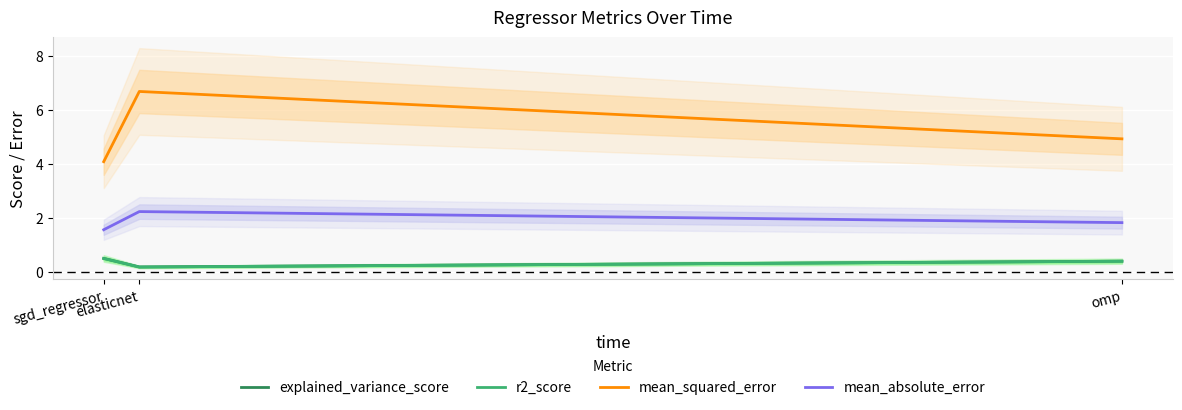

The mean_squared_error series shows 6.9 at omp. True or false?

False